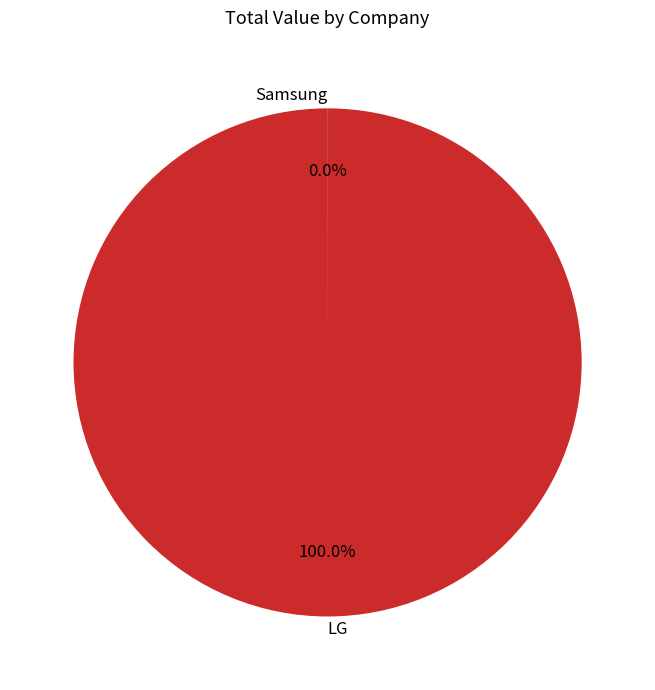

Which slice is the largest?

LG